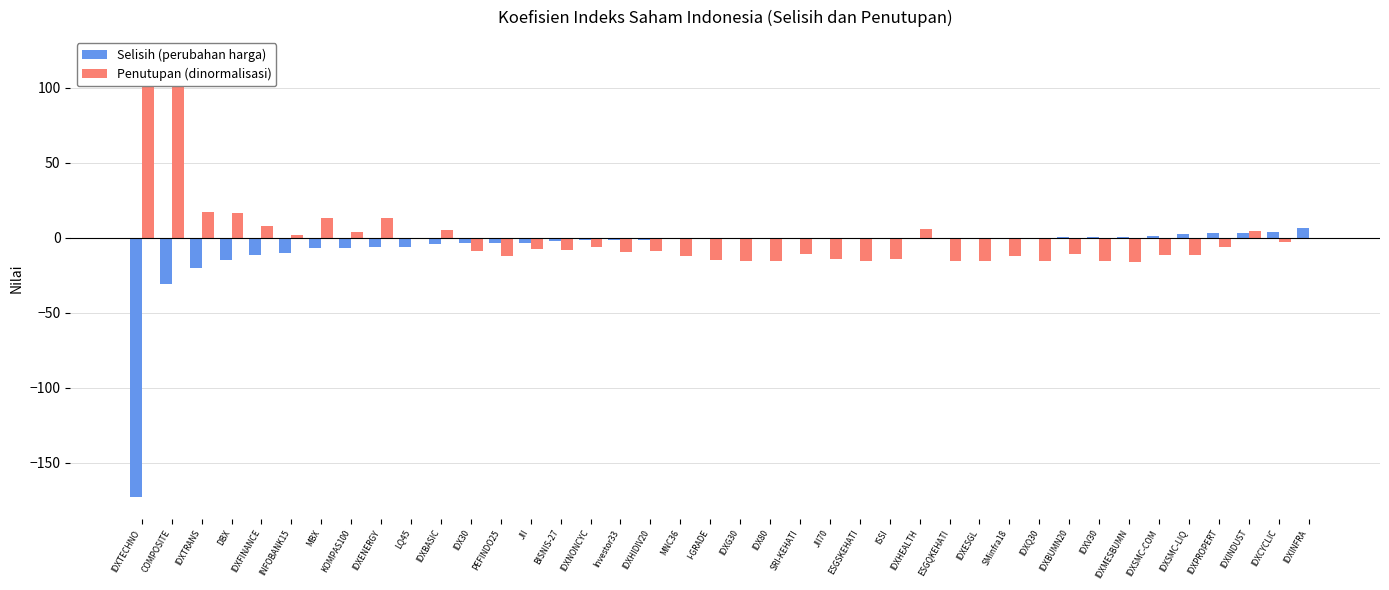

Reading left to right, extract all data points from this chart.

Selisih (perubahan harga): IDXTECHNO=-172.9	COMPOSITE=-31.1	IDXTRANS=-20.4	DBX=-15.1	IDXFINANCE=-11.3	INFOBANK15=-10.5	MBX=-7.2	KOMPAS100=-6.6	IDXENERGY=-6.5	LQ45=-6.3	IDXBASIC=-4.4	IDX30=-3.7	PEFINDO25=-3.6	JII=-3.4	BISNIS-27=-2.6	IDXNONCYC=-1.4	Investor33=-1.3	IDXHIDIV20=-1.3	MNC36=-1.1	I-GRADE=-1.0	IDXG30=-0.9	IDX80=-0.7	SRI-KEHATI=-0.7	JII70=-0.7	ESGSKEHATI=-0.7	ISSI=-0.6	IDXHEALTH=-0.5	ESGQKEHATI=-0.5	IDXESGL=-0.4	SMinfra18=-0.4	IDXQ30=0.1	IDXBUMN20=0.3	IDXV30=0.5	IDXMESBUMN=0.5	IDXSMC-COM=0.8	IDXSMC-LIQ=2.2	IDXPROPERT=3.0	IDXINDUST=3.1	IDXCYCLIC=3.9	IDXINFRA=6.7
Penutupan (dinormalisasi): IDXTECHNO=119.1	COMPOSITE=102.9	IDXTRANS=17.4	DBX=16.4	IDXFINANCE=7.9	INFOBANK15=1.6	MBX=13.4	KOMPAS100=3.6	IDXENERGY=12.8	LQ45=-0.9	IDXBASIC=4.9	IDX30=-8.9	PEFINDO25=-12.4	JII=-7.5	BISNIS-27=-8.2	IDXNONCYC=-6.1	Investor33=-9.8	IDXHIDIV20=-8.8	MNC36=-12.1	I-GRADE=-14.7	IDXG30=-15.4	IDX80=-15.6	SRI-KEHATI=-11.1	JII70=-14.5	ESGSKEHATI=-15.7	ISSI=-14.5	IDXHEALTH=6.0	ESGQKEHATI=-15.8	IDXESGL=-15.6	SMinfra18=-12.4	IDXQ30=-15.3	IDXBUMN20=-11.1	IDXV30=-15.4	IDXMESBUMN=-16.3	IDXSMC-COM=-11.6	IDXSMC-LIQ=-11.6	IDXPROPERT=-6.0	IDXINDUST=4.2	IDXCYCLIC=-2.8	IDXINFRA=-0.2